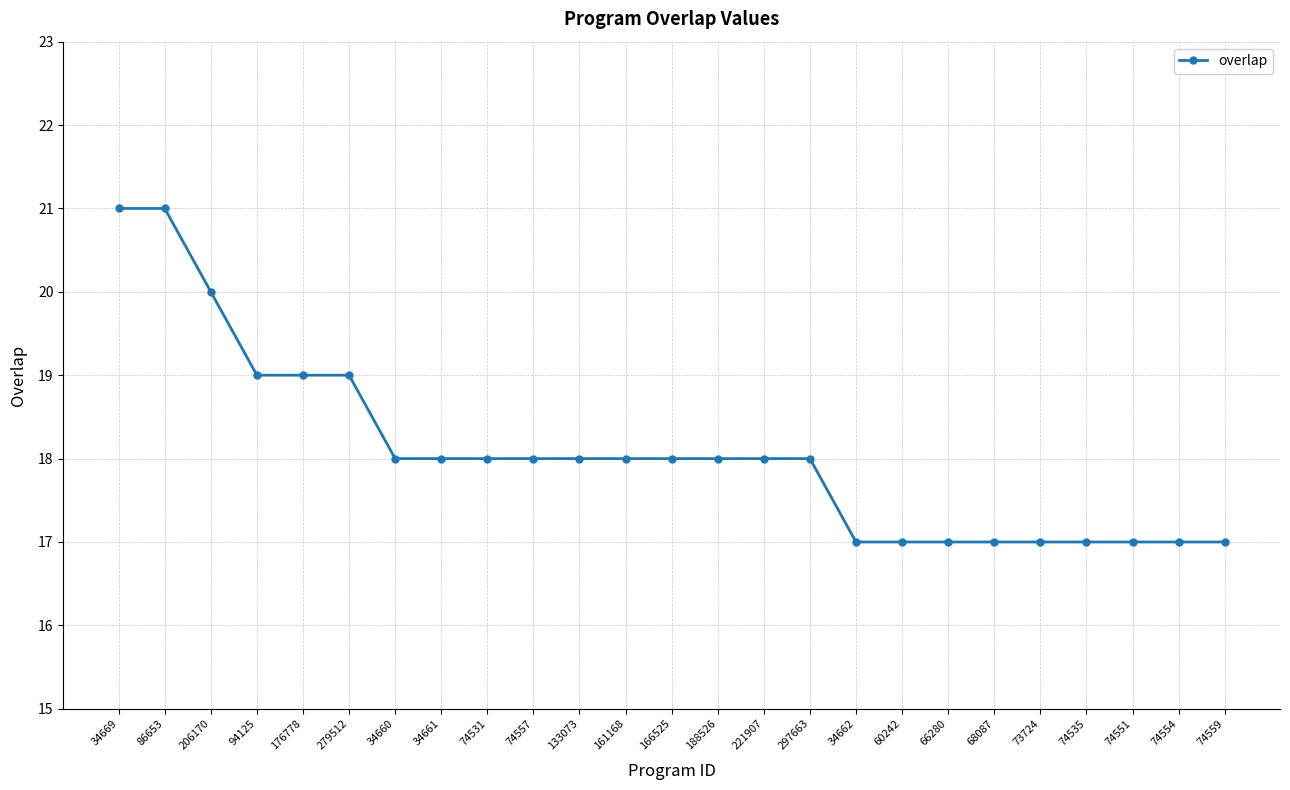

Is this an area chart (filled region under the line)?

No